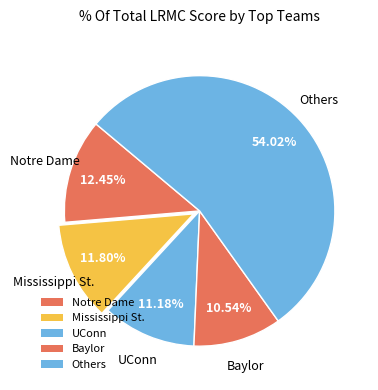

True or false: Baylor accounts for 11% of the total.

True